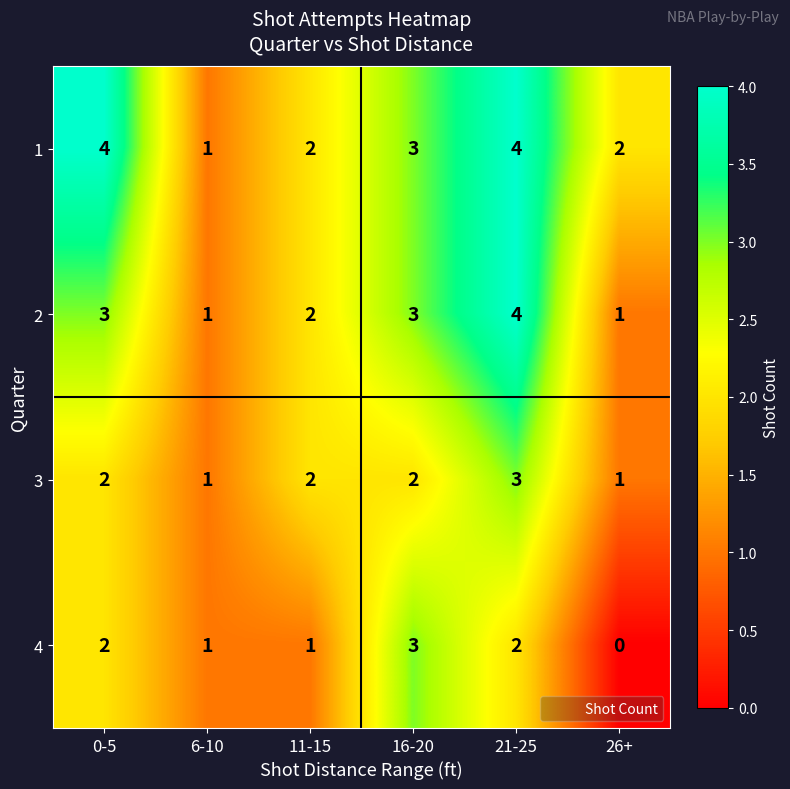

List the series in order of their overall mean, lowest first.

4, 3, 2, 1